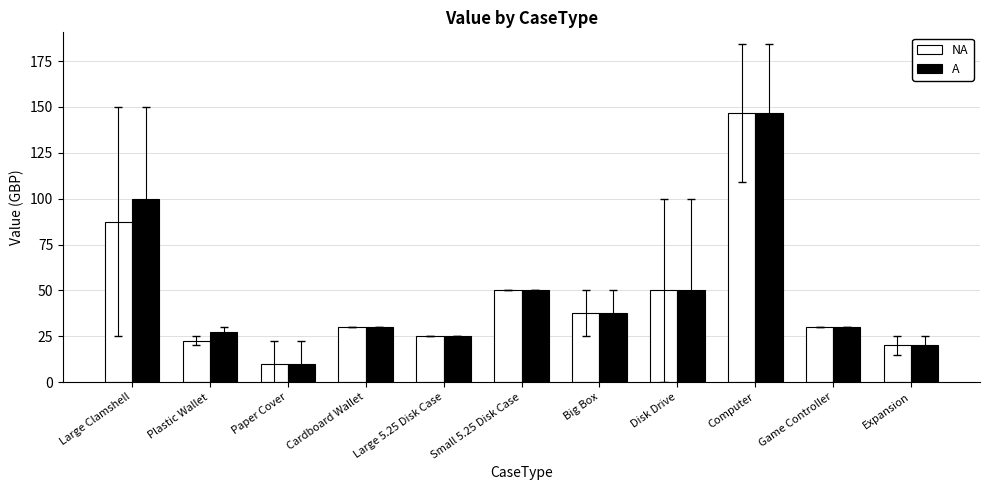

What is the maximum value shown in the chart?

146.7